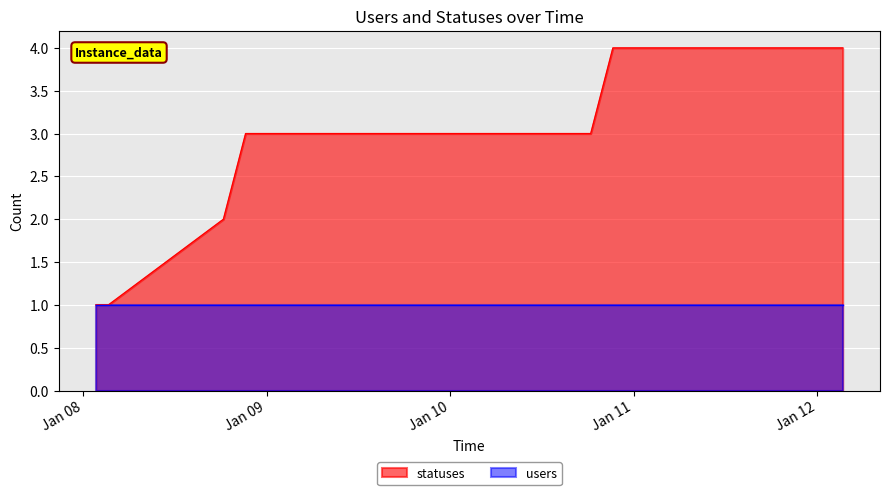

What is the ratio of the value at 2023-01-08 18:21 to the value at 2023-01-11 06:23?

0.5